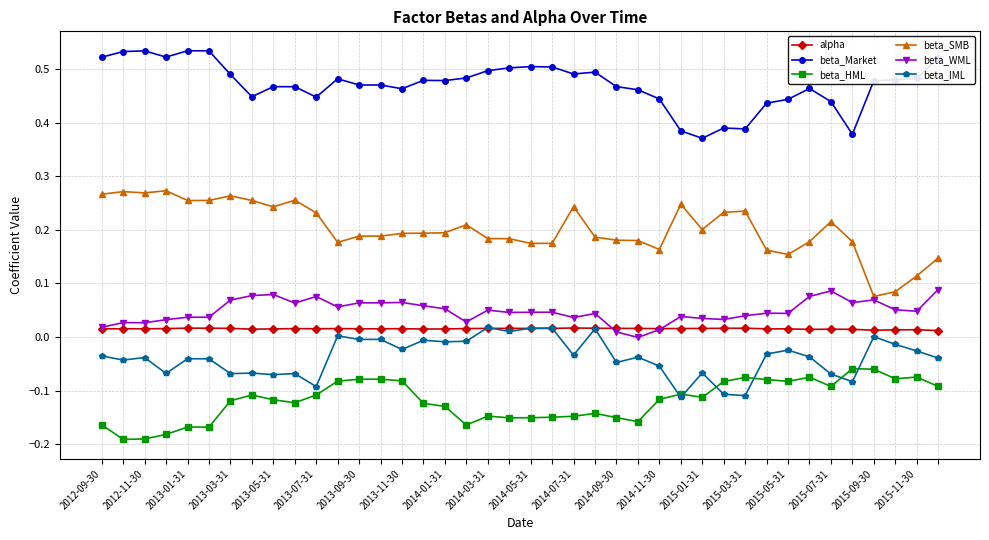

True or false: beta_HML has more than 2 interior local peaks.

True